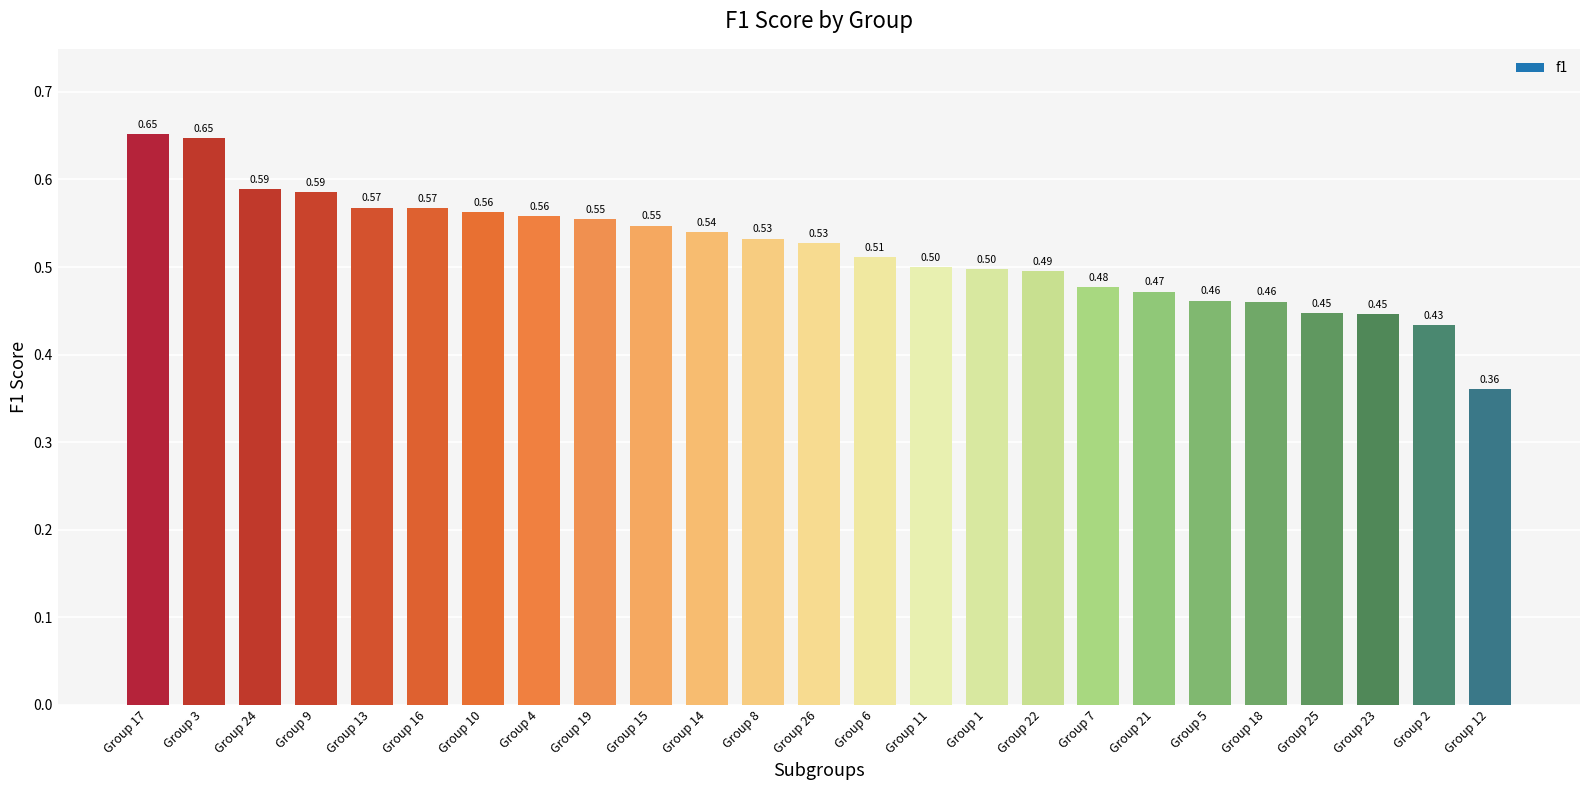

What is the average value?

0.5